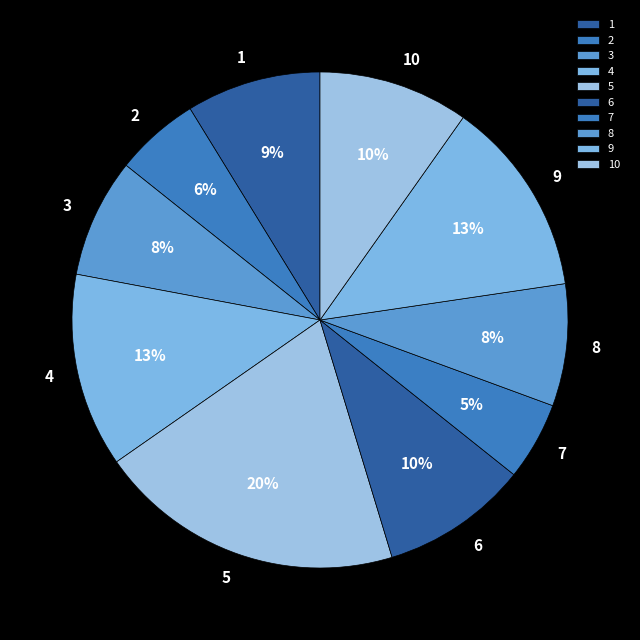

Is 8 the majority of the pie?

No